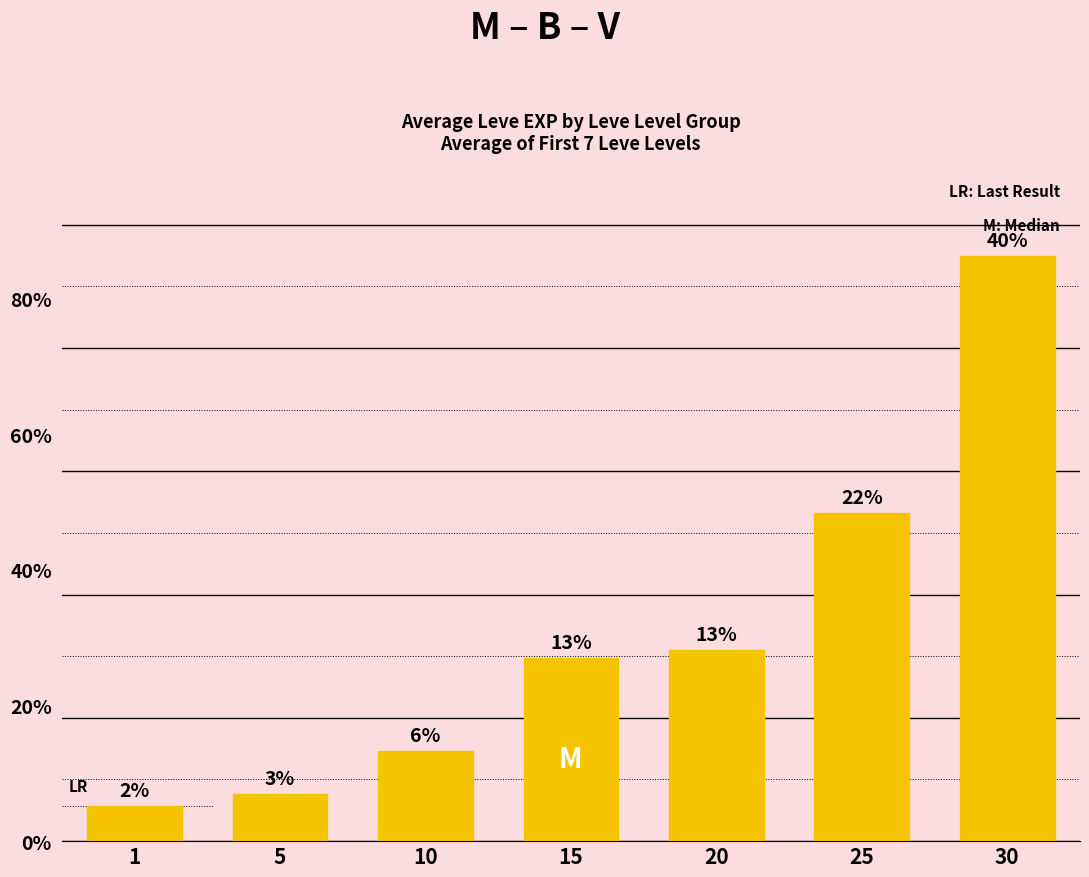

Which category has the highest value across all series?

30